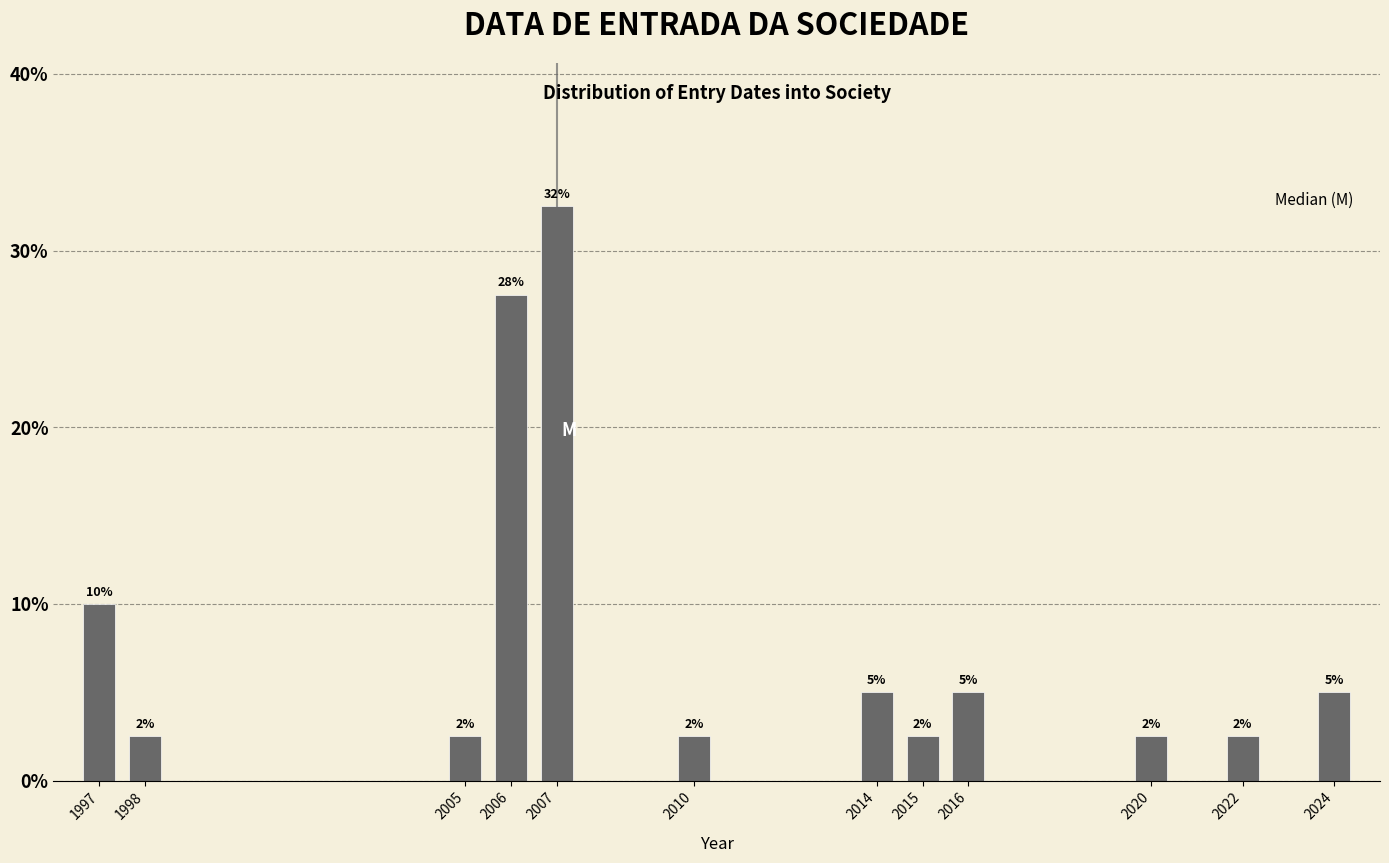

Does the chart contain any negative values?

No